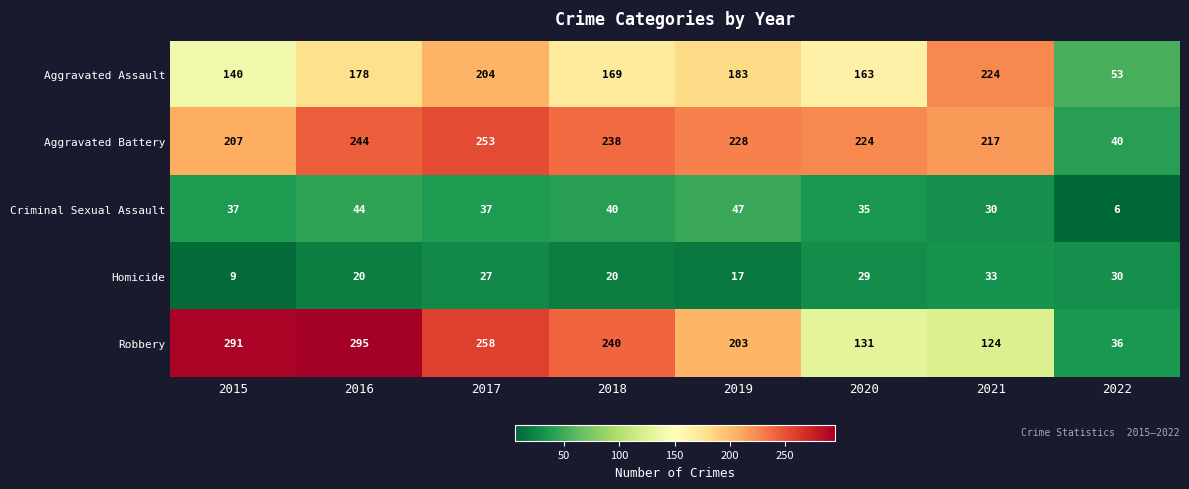

The value of Robbery at 2016 is 295. True or false?

True